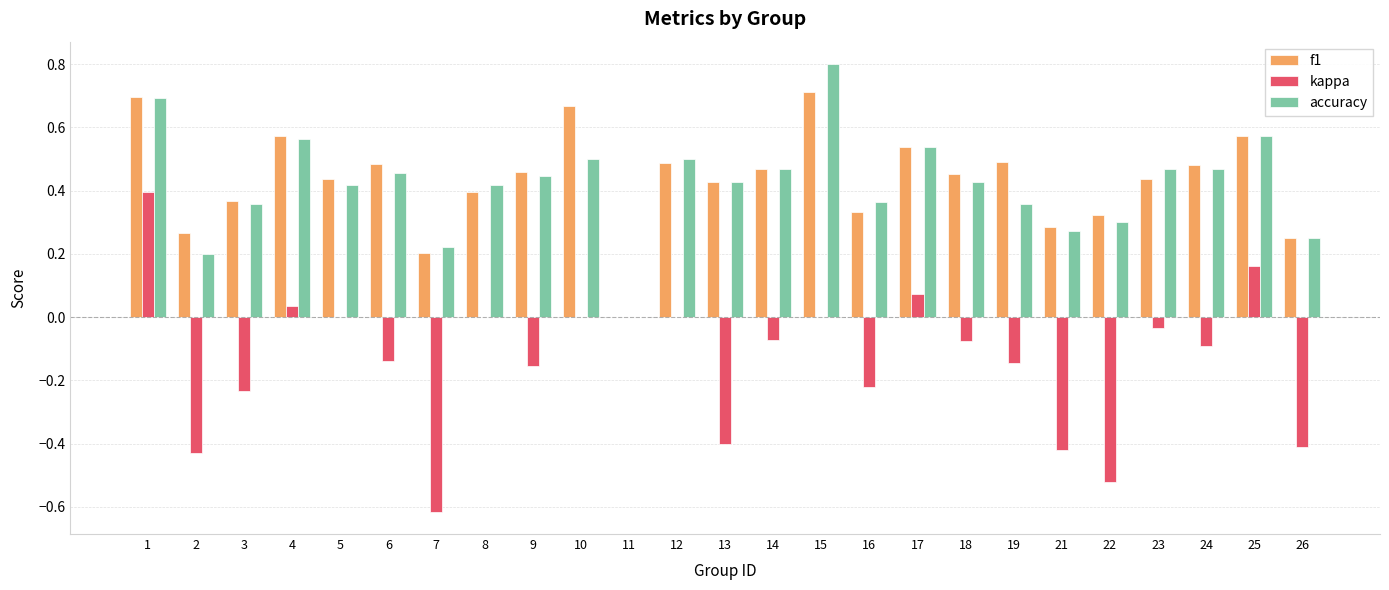

Count the number of data series in this chart.

3